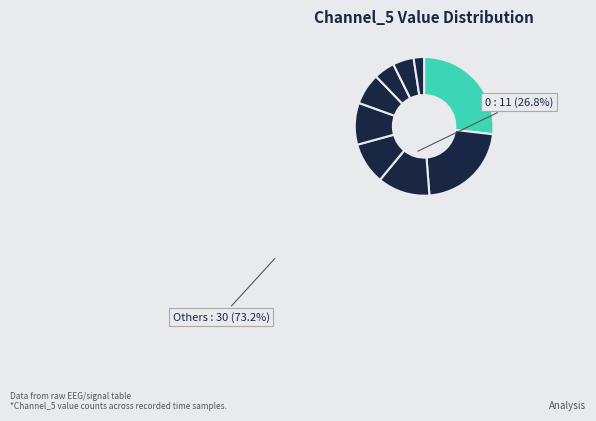

How many slices are in this pie chart?

9